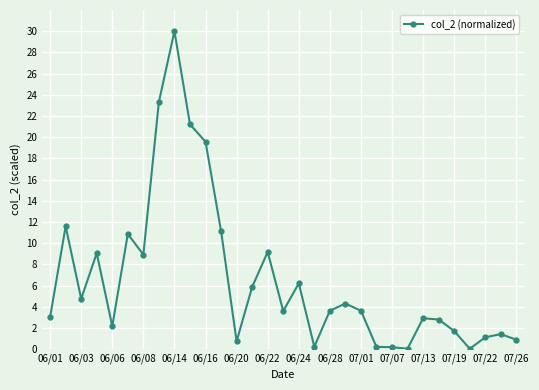

What is the value of the 2nd point from the left?

11.6